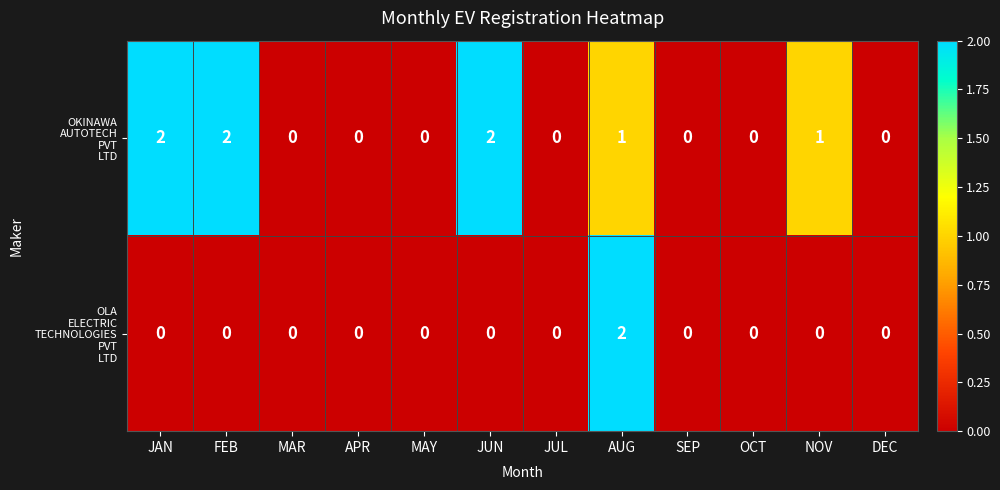

Which series has the widest spread of values?

OKINAWA AUTOTECH PVT LTD